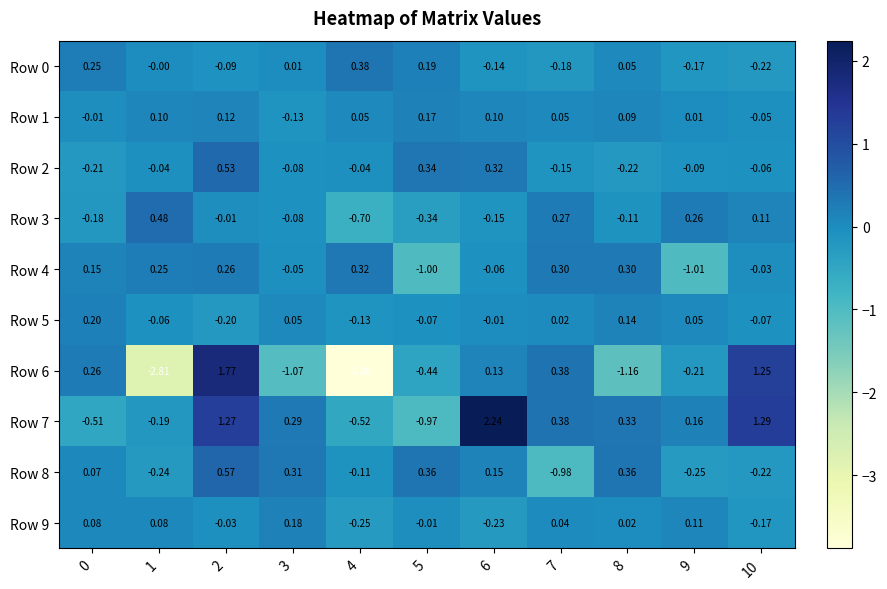

Which series has the largest total across all categories?

Row 7